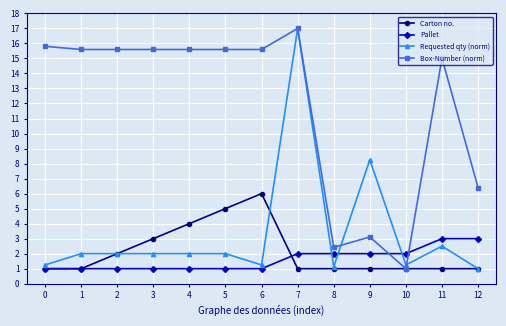

What is the difference between the highest and lowest values at 10?

1.0